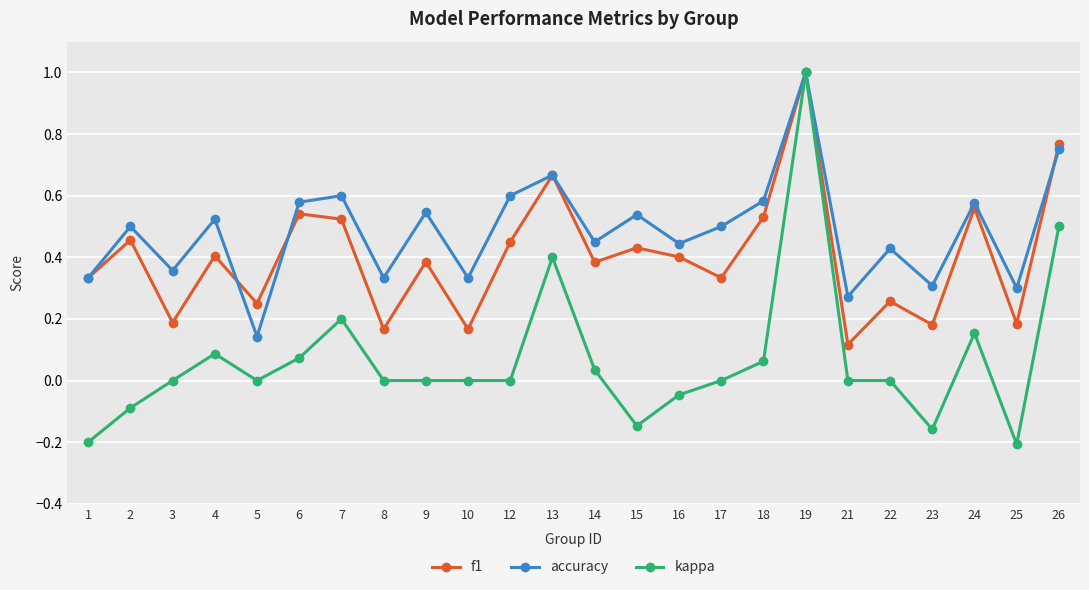

Is the value of kappa at 5 greater than the value of f1 at 1?

No